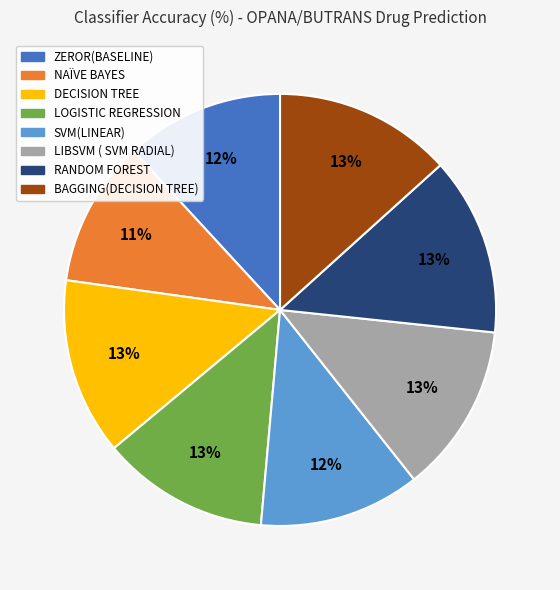

Is there a majority slice in this chart?

No